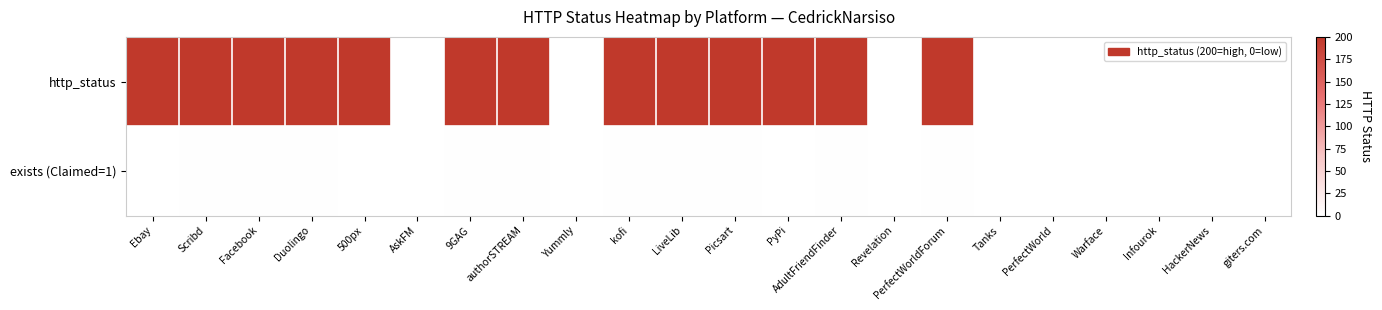

Reading right to left, what are all the values shown in this chart?

http_status: giters.com=0	HackerNews=0	Infourok=0	Warface=0	PerfectWorld=0	Tanks=0	PerfectWorldForum=200	Revelation=0	AdultFriendFinder=200	PyPi=200	Picsart=200	LiveLib=200	kofi=200	Yummly=0	authorSTREAM=200	9GAG=200	AskFM=0	500px=200	Duolingo=200	Facebook=200	Scribd=200	Ebay=200
exists (Claimed=1): giters.com=0	HackerNews=0	Infourok=0	Warface=0	PerfectWorld=0	Tanks=0	PerfectWorldForum=1	Revelation=0	AdultFriendFinder=1	PyPi=0	Picsart=1	LiveLib=1	kofi=1	Yummly=0	authorSTREAM=1	9GAG=1	AskFM=0	500px=0	Duolingo=1	Facebook=1	Scribd=1	Ebay=0